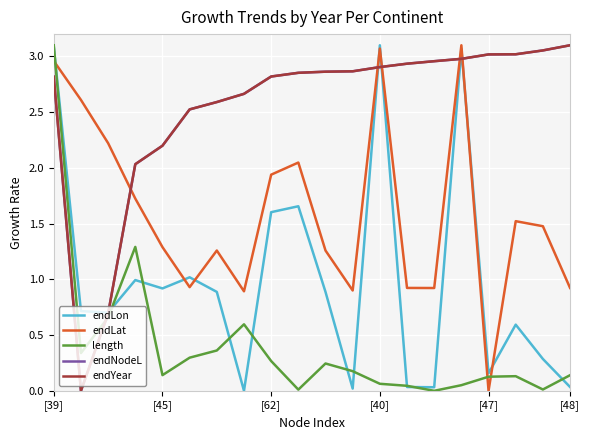

Is this an area chart (filled region under the line)?

No